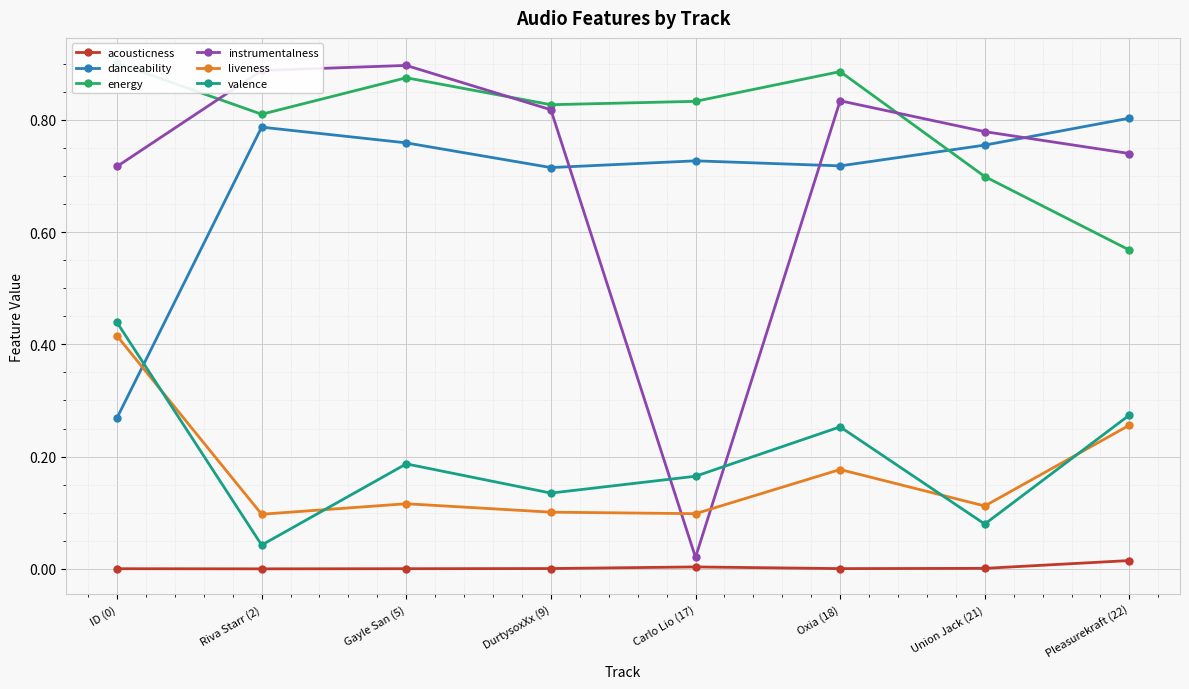

How many interior local peaks does the energy series have?

2